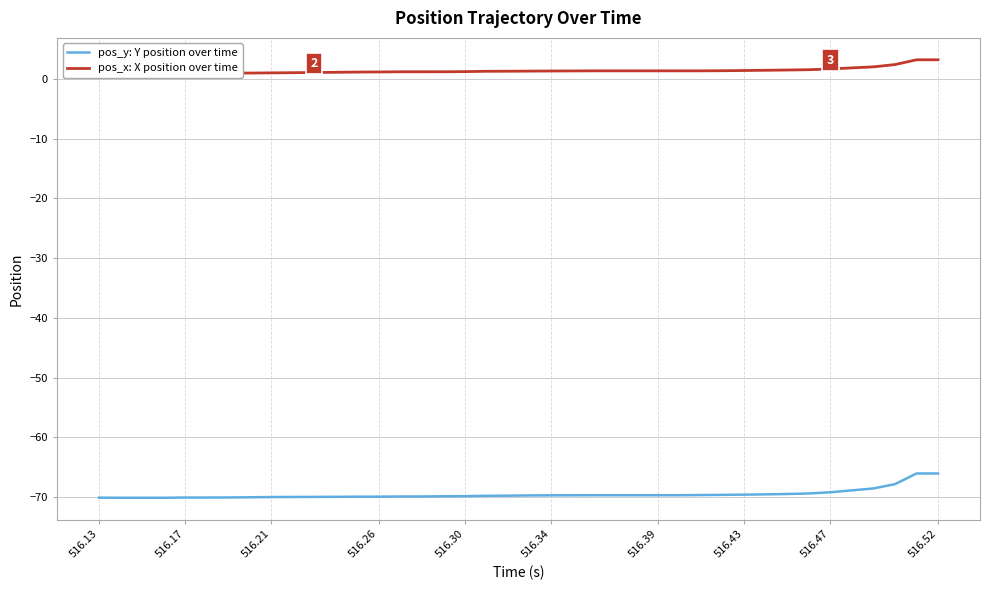

How many lines are shown in the chart?

2